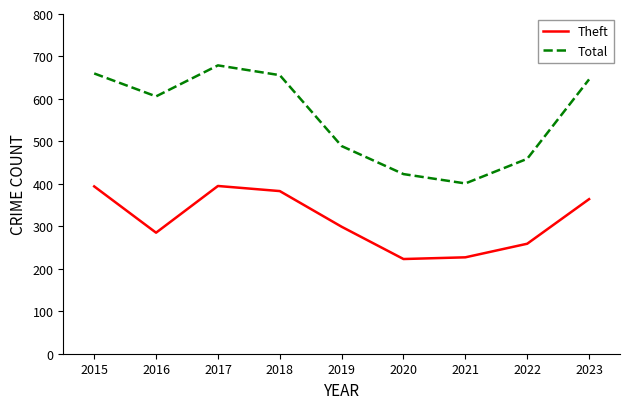

At how many categories does at least one series exceed 411?

8